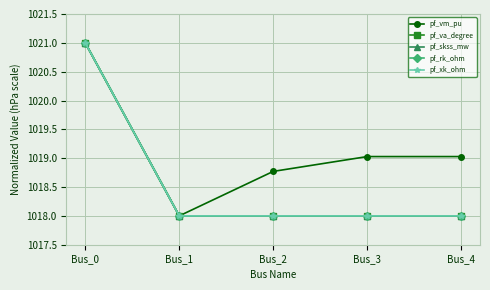

Which has a higher value, Bus_1 or Bus_4?

Bus_4